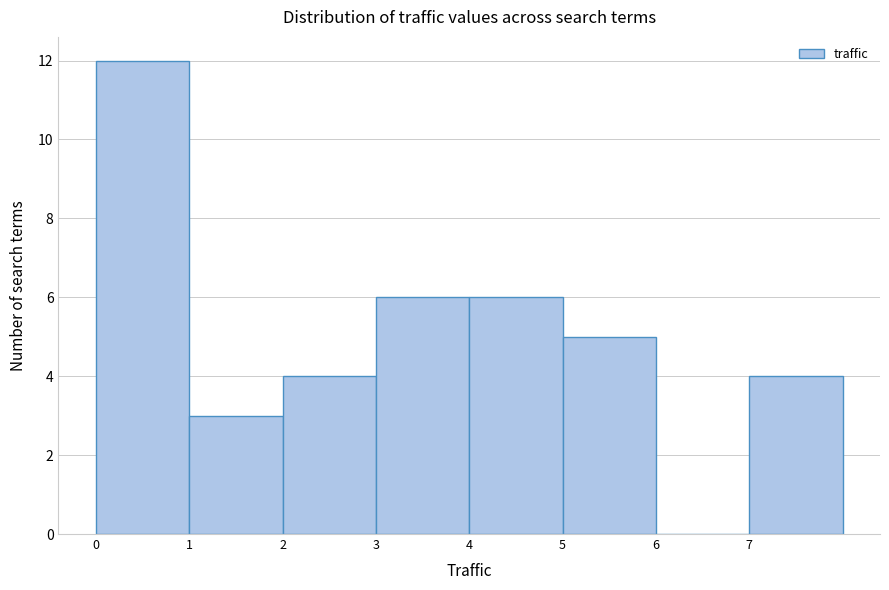

Reading left to right, list every bar in this chart as the range it spans on the x-axis followed by its height. The values are not printed on the chart, so give them approximately, as read against the axis.

0 to 1: 12
1 to 2: 3
2 to 3: 4
3 to 4: 6
4 to 5: 6
5 to 6: 5
6 to 7: 0
7 to 8: 4